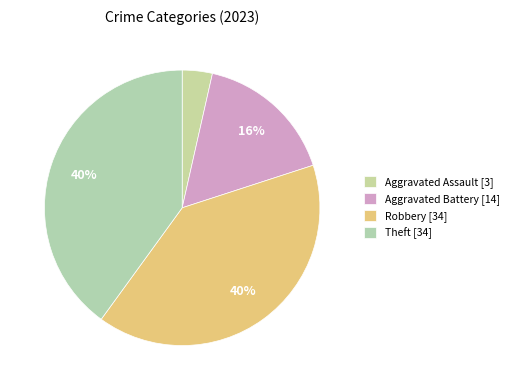

Which slice is the smallest?

Aggravated Assault [3]